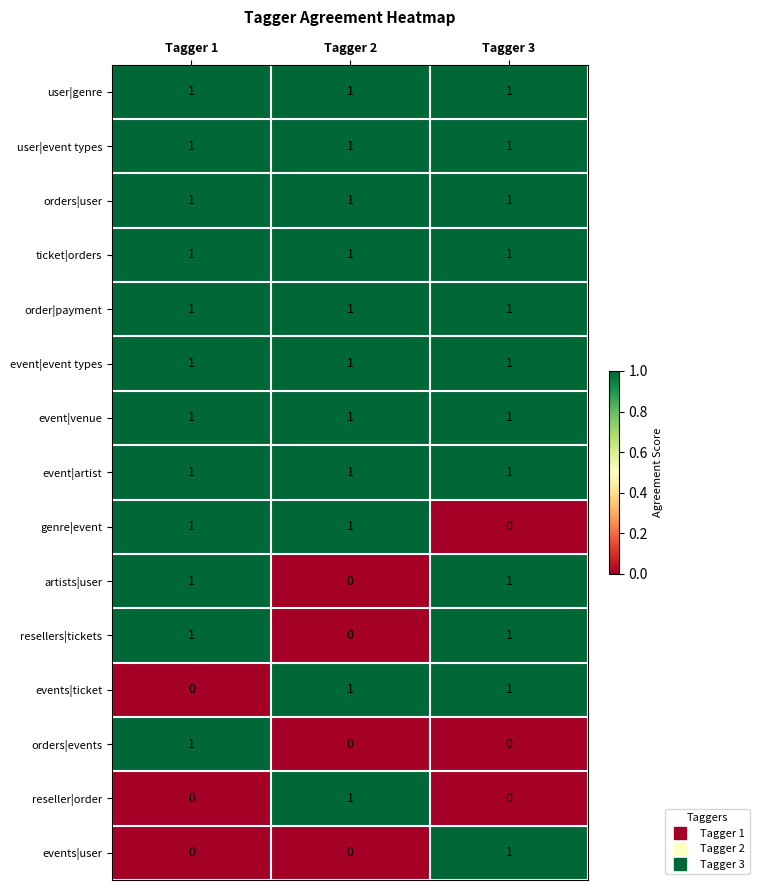

What is the sum of all user|genre values?

3